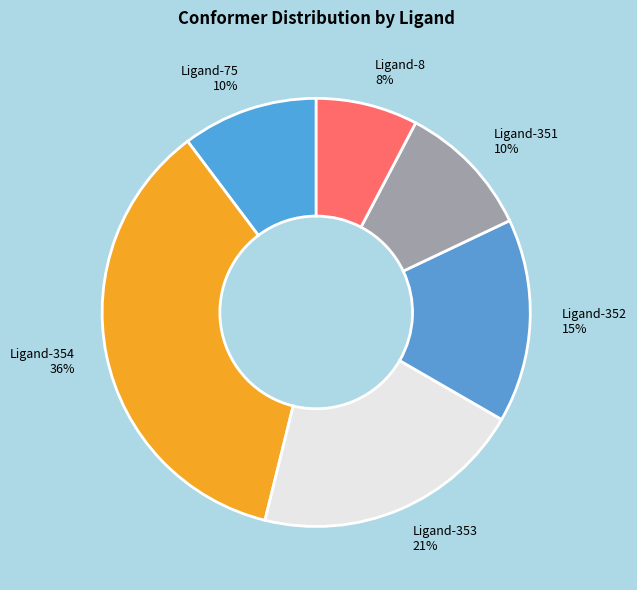

The Ligand-353 slice represents 8% of the pie. True or false?

False